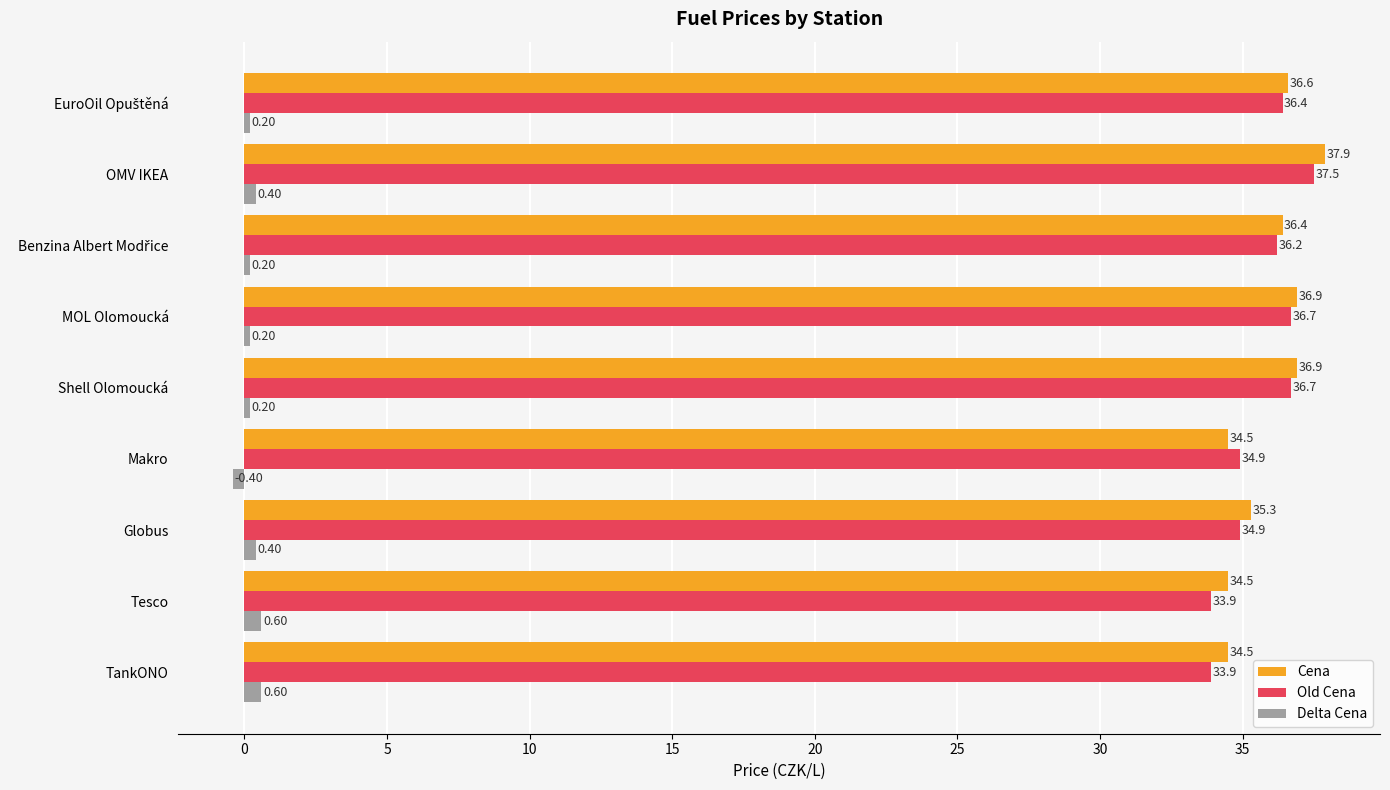

How many distinct data groups are displayed?

3